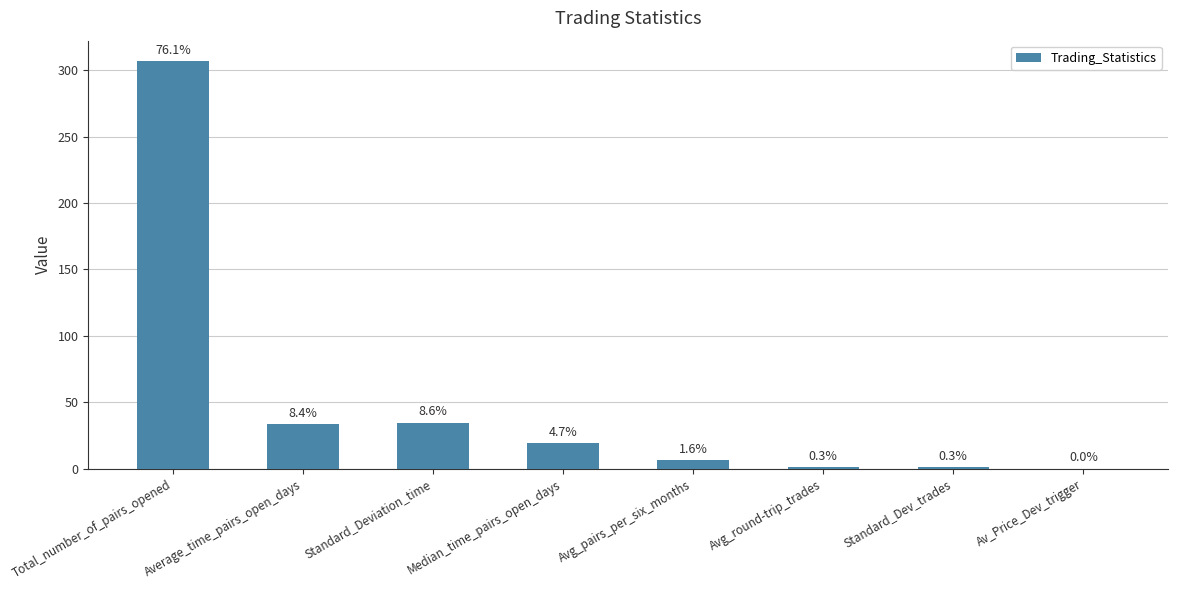

What is the sum of the values at Standard_Dev_trades and Avg_pairs_per_six_months?

7.5